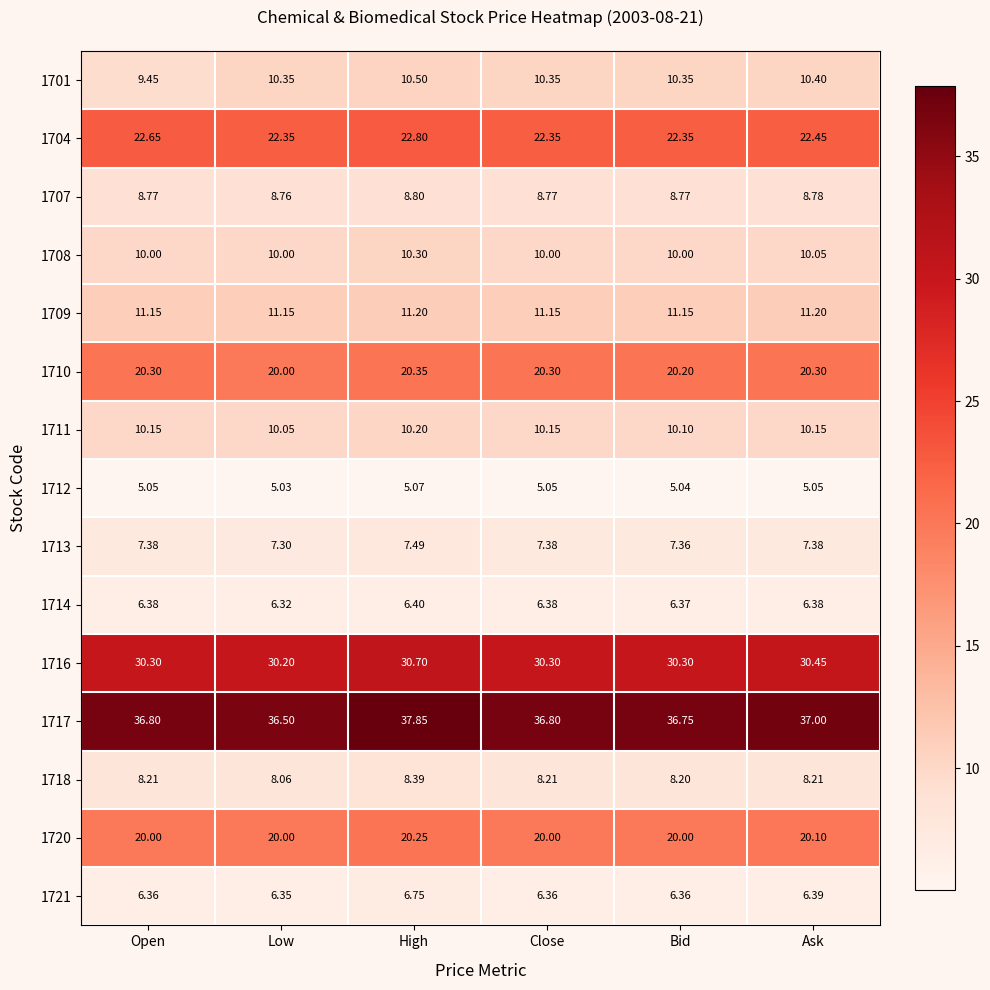

Where is 1711 nearest to the value 10?

Low